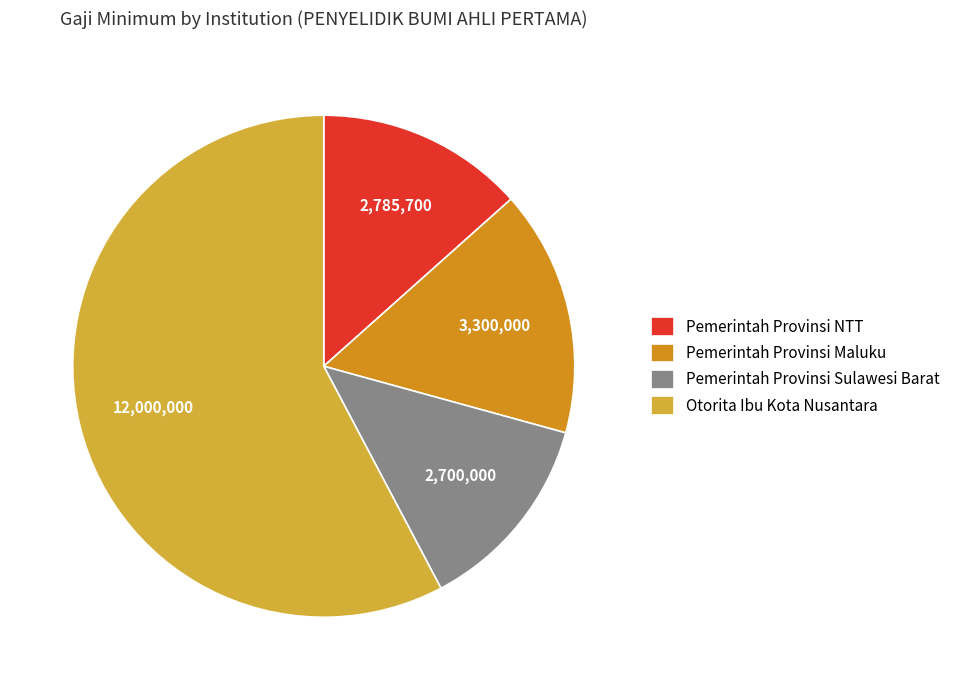

Between Pemerintah Provinsi NTT and Pemerintah Provinsi Maluku, which is larger?

Pemerintah Provinsi Maluku